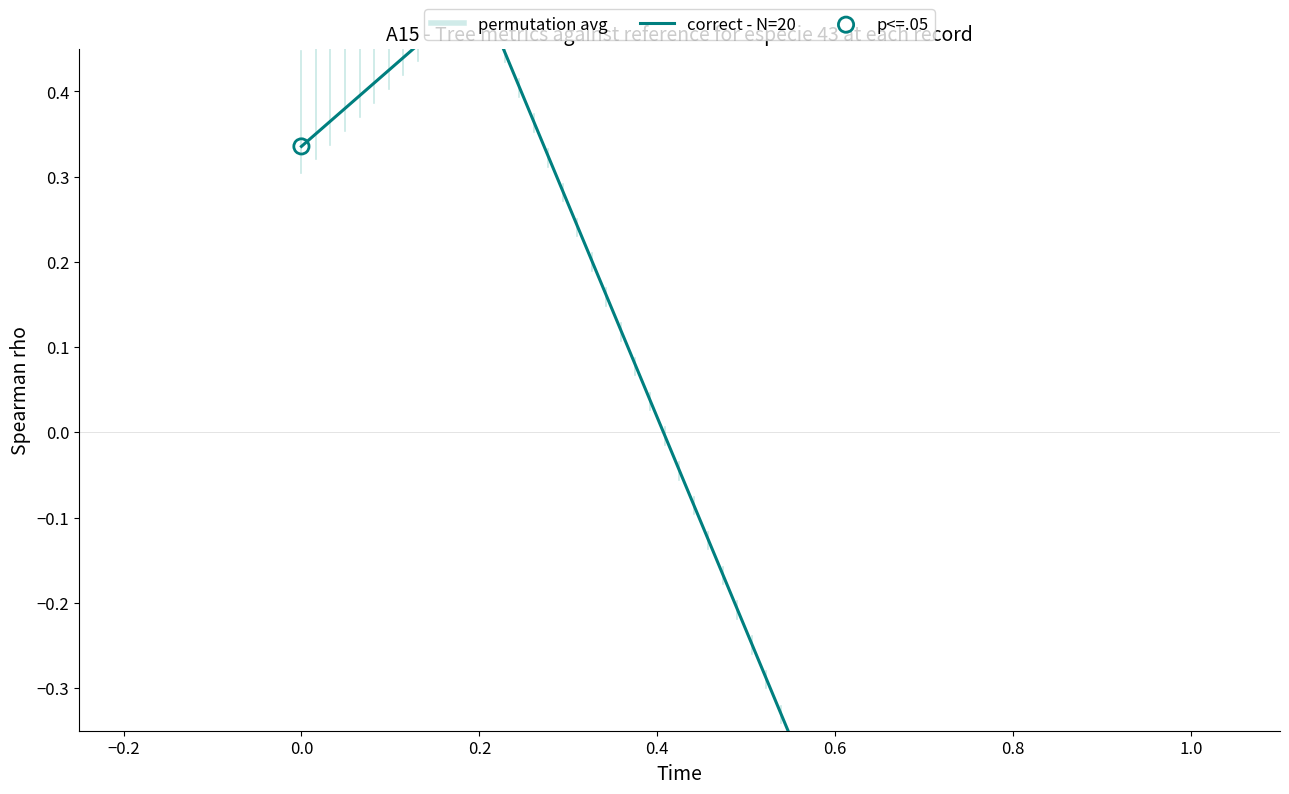

Which series contains the highest Y value?

correct - N=20